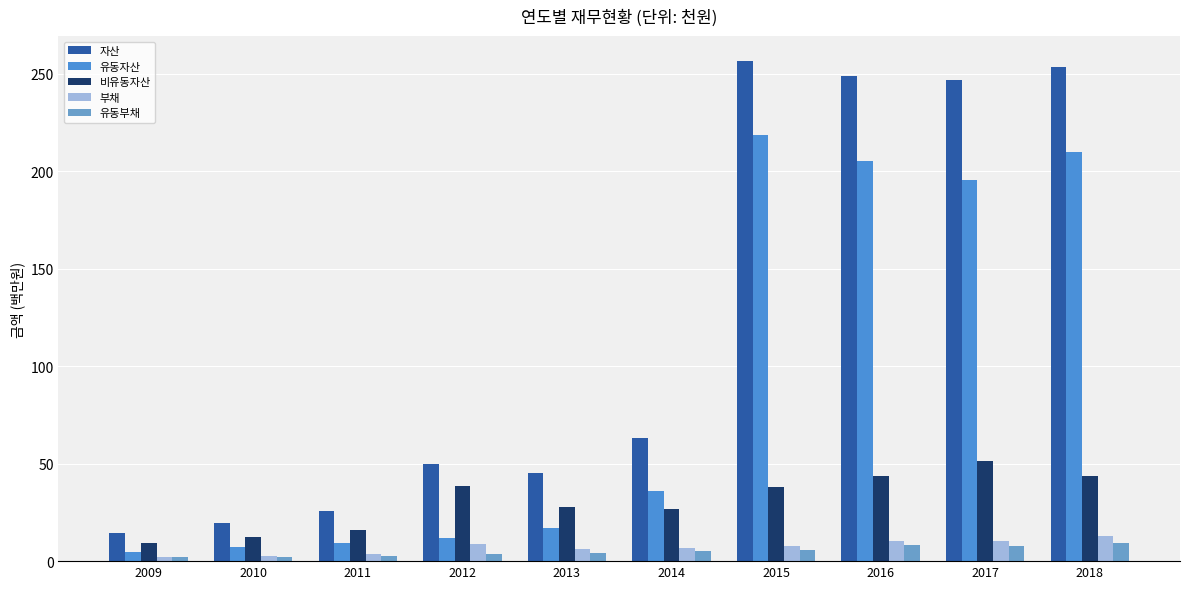

What is the sum of the 부채 values at 2014 and 2015?

14.4